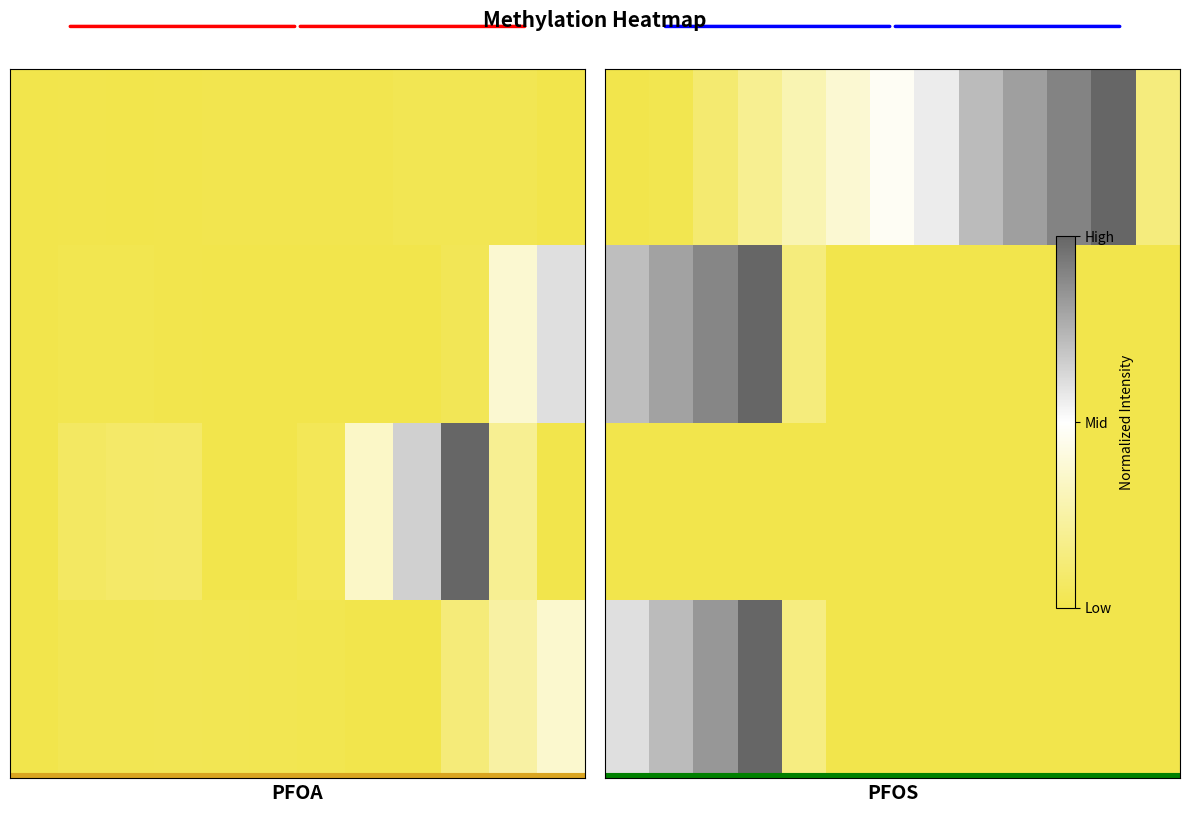

What is the total value across all series at 10?

-17.6